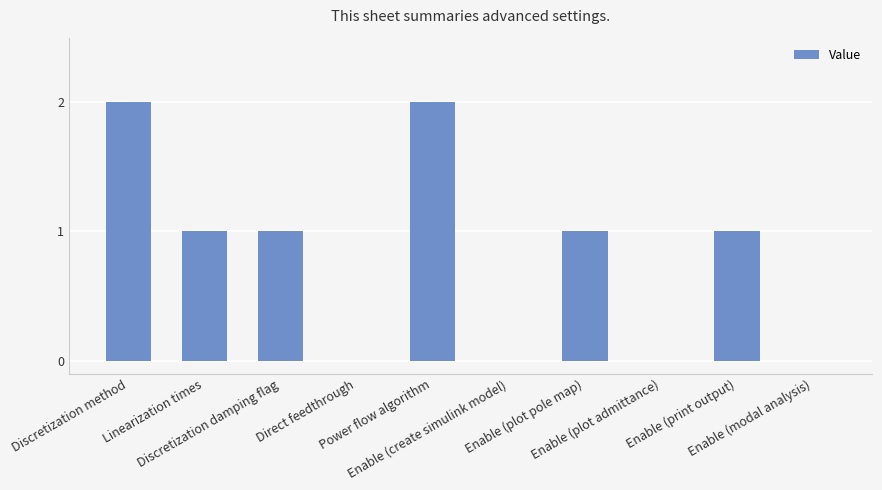

What is the sum of all values?

8